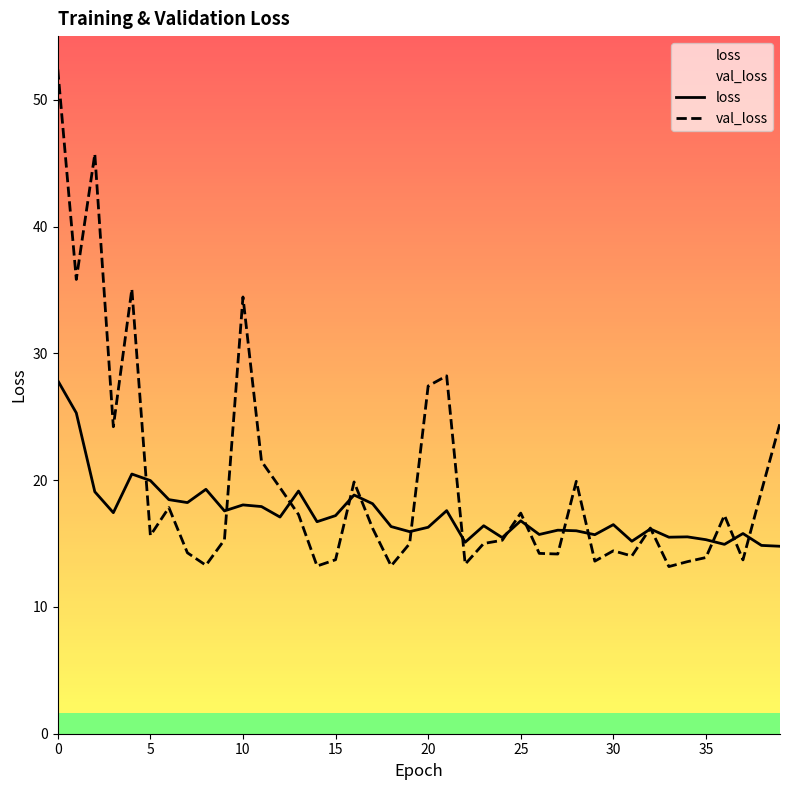

Which series has the largest total across all categories?

val_loss